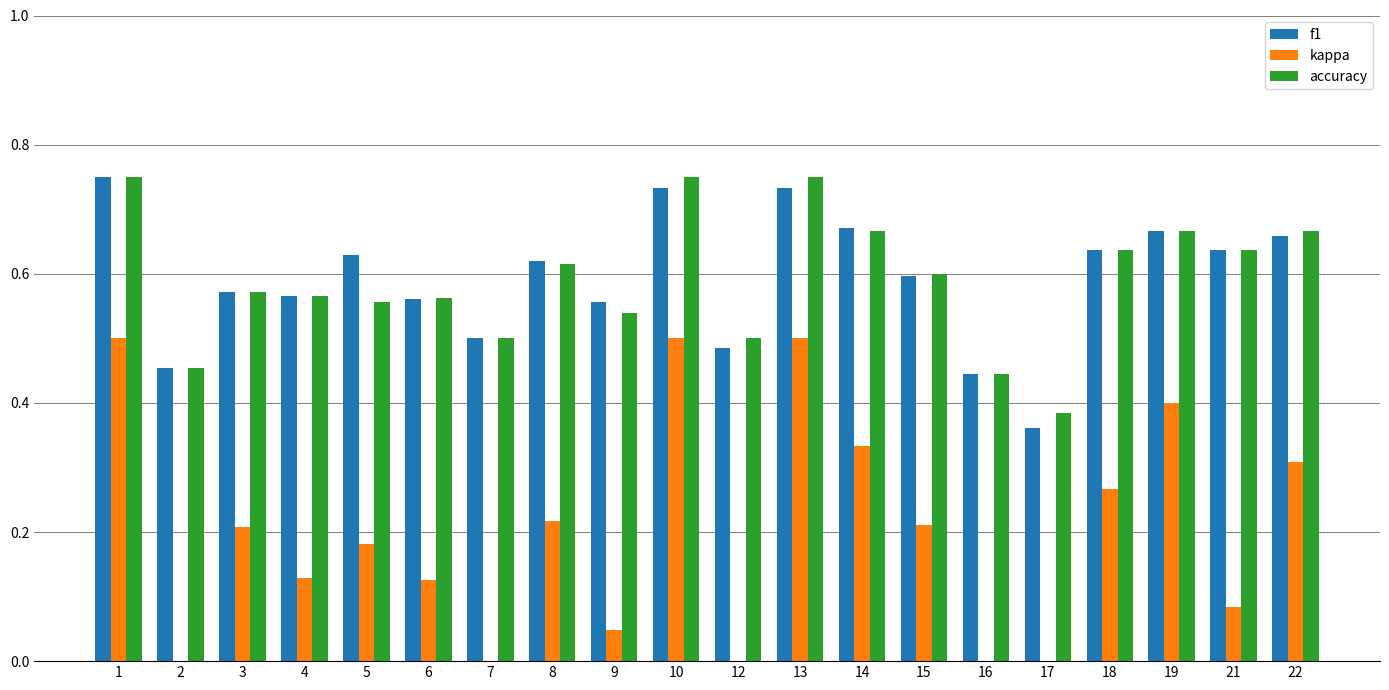

True or false: kappa has a value of 0.2 at 5.

True